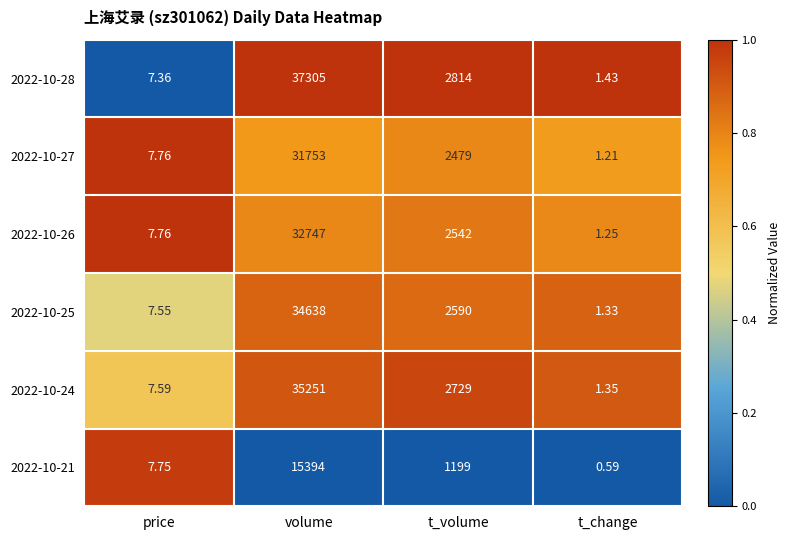

Which series has the largest total across all categories?

2022-10-28